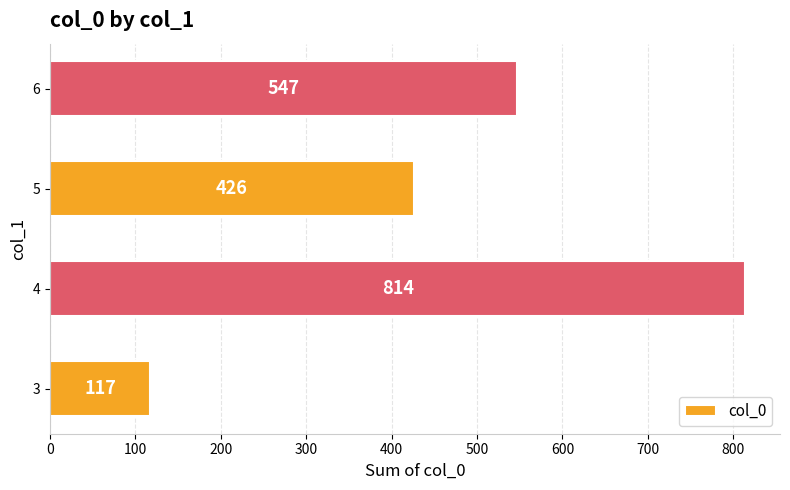

What is the change in value from 3 to 5?

+309